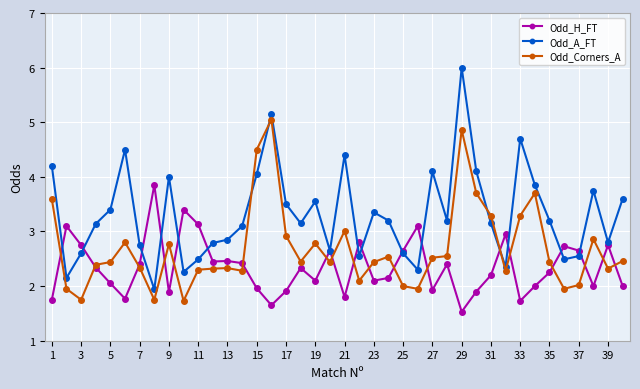

What is the difference between the maximum and minimum values in the Odd_Corners_A series?

3.3